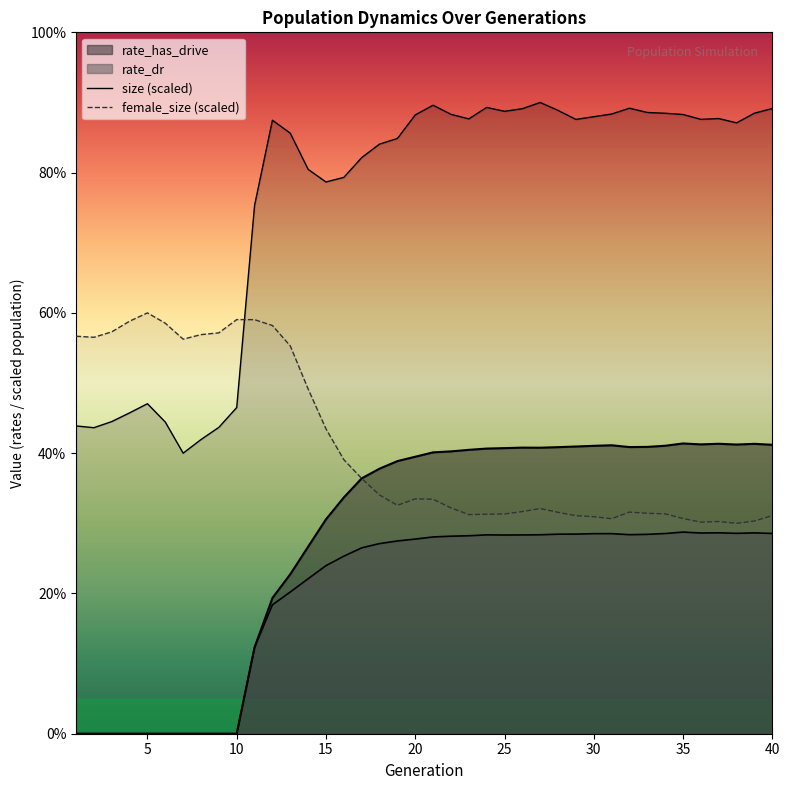

How many intersections are there between female_size (scaled) and size (scaled)?

1